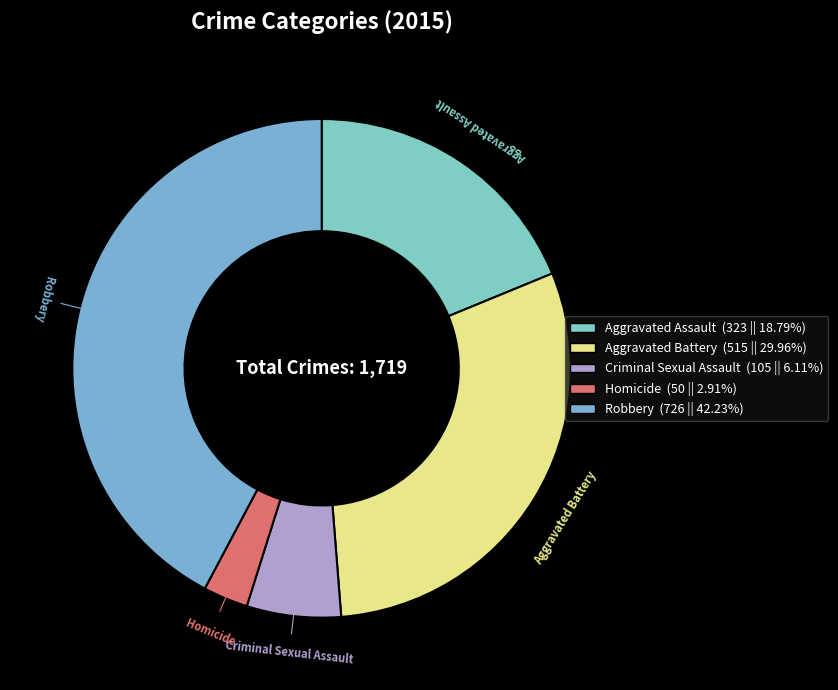

To the nearest percent, what portion does Aggravated Assault represent?

19%